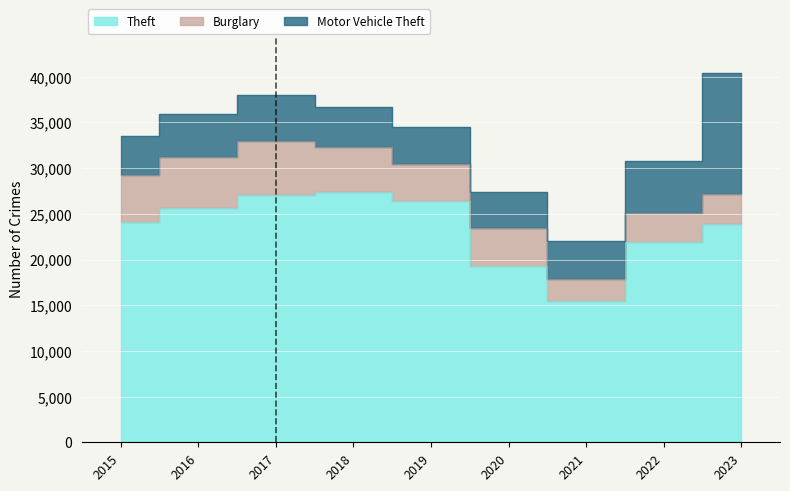

Does the chart display data point markers on the line(s)?

No